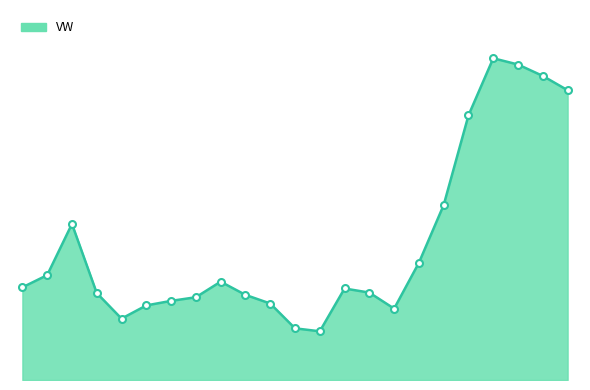

Does the chart display data point markers on the line(s)?

No